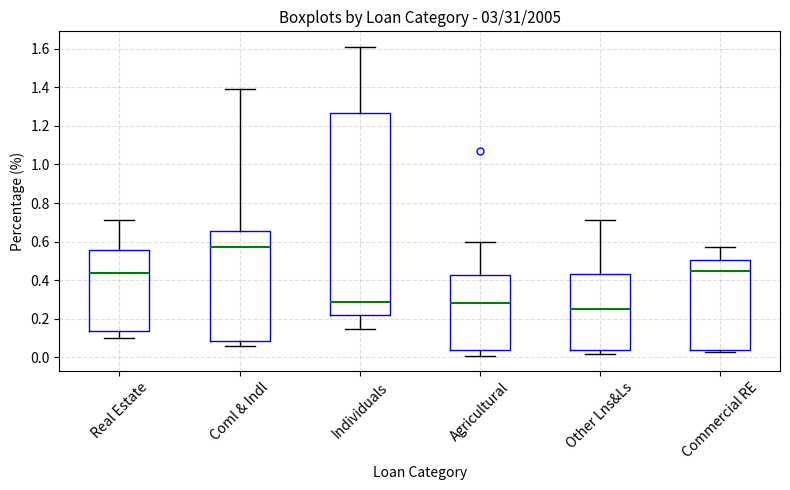

Reading left to right, transcribe this box plot: for each box, give where its median line is, the range the box spans, and where its two whiskers end, as read against the y-axis. The values are not printed on the chart, so give them approximately, as read against the axis.

Real Estate: median 0.44, box 0.14 to 0.56, whiskers 0.10 to 0.72
Coml & Indl: median 0.58, box 0.08 to 0.66, whiskers 0.06 to 1.40
Individuals: median 0.30, box 0.22 to 1.26, whiskers 0.16 to 1.62
Agricultural: median 0.28, box 0.04 to 0.44, whiskers 0.02 to 0.60
Other Lns&Ls: median 0.26, box 0.04 to 0.44, whiskers 0.02 to 0.72
Commercial RE: median 0.46, box 0.04 to 0.50, whiskers 0.04 (just below the box's lower edge) to 0.58